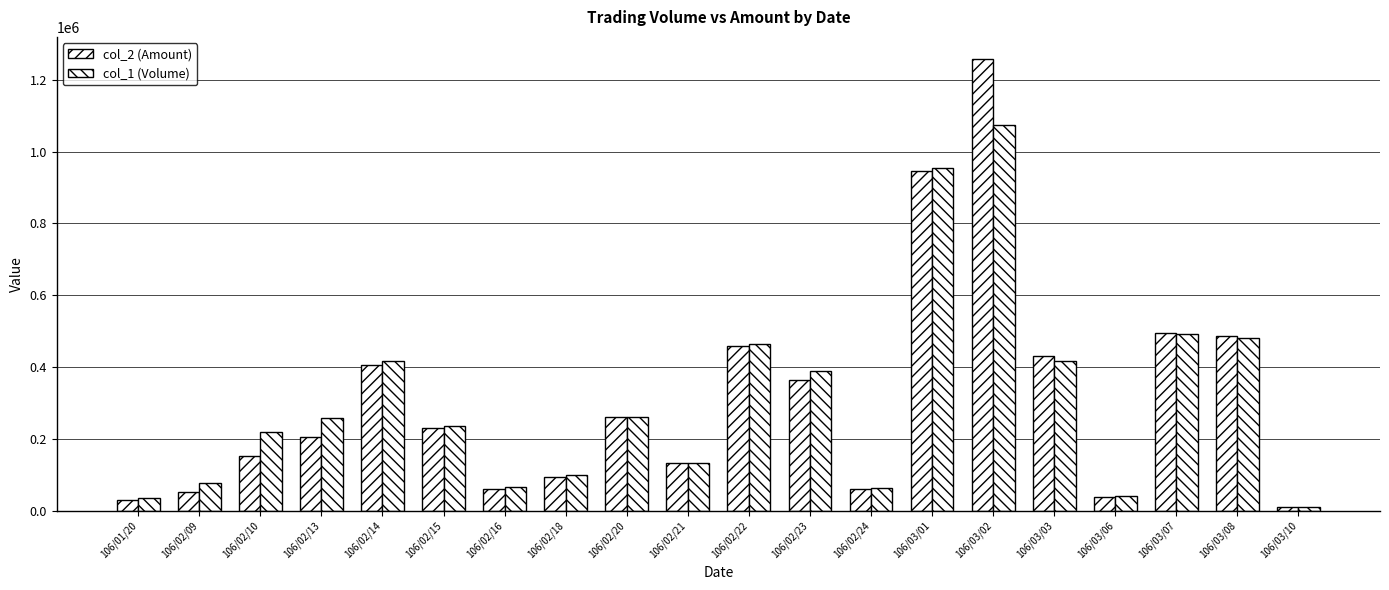

Rank the series by their average value, from lowest to highest.

col_2 (Amount), col_1 (Volume)